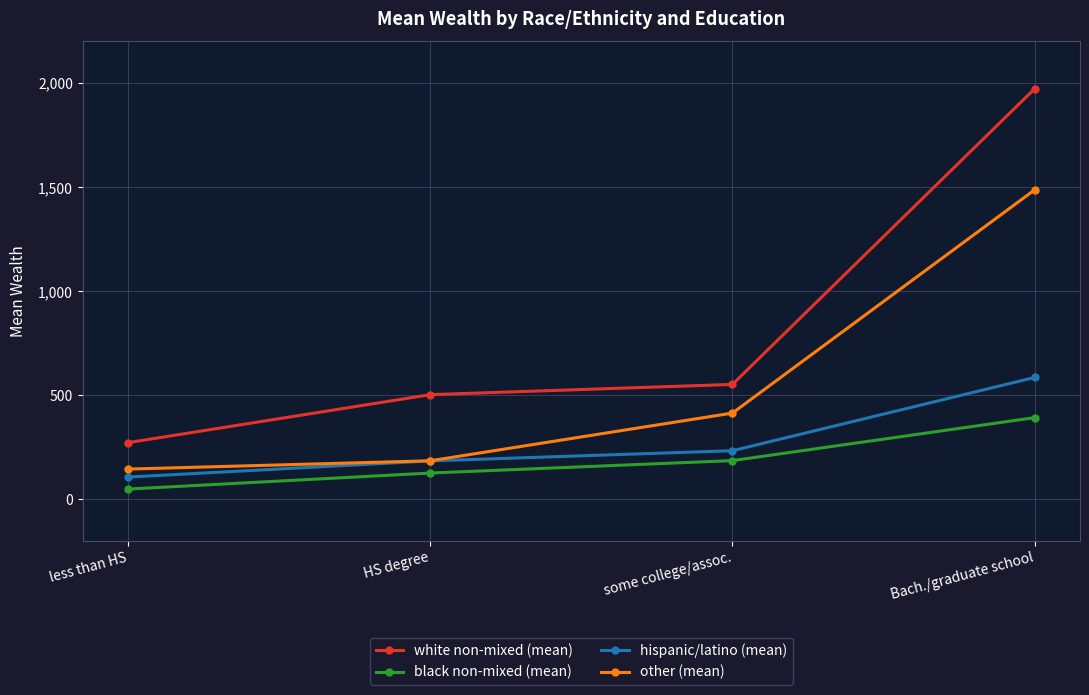

What is the sum of all black non-mixed (mean) values?

751.8